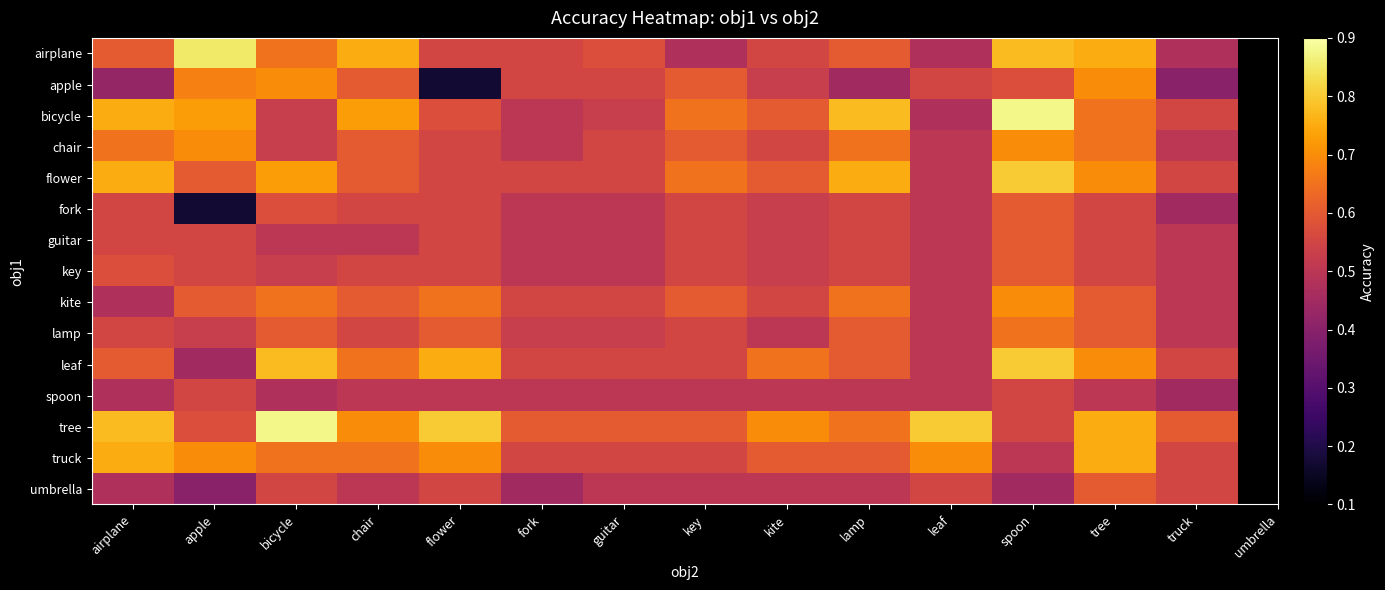

At which category is the sum across all series the highest?

spoon